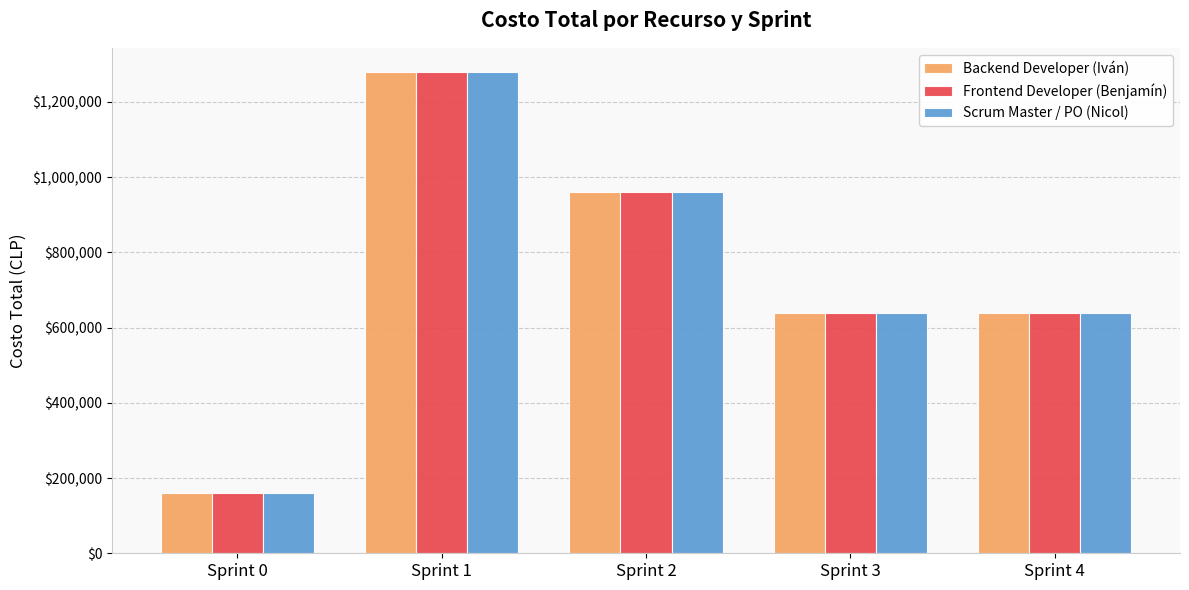

How many distinct data groups are displayed?

3